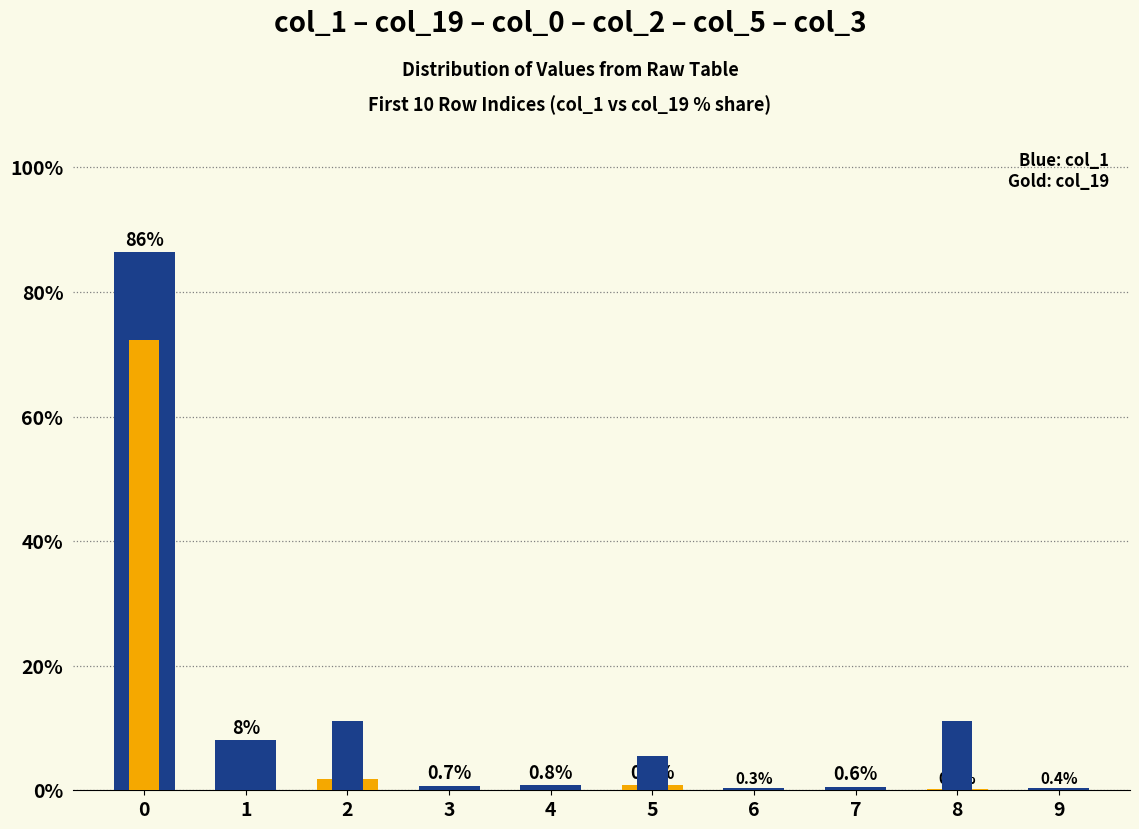

What is the spread (max minus min) of values at 5?

4.8